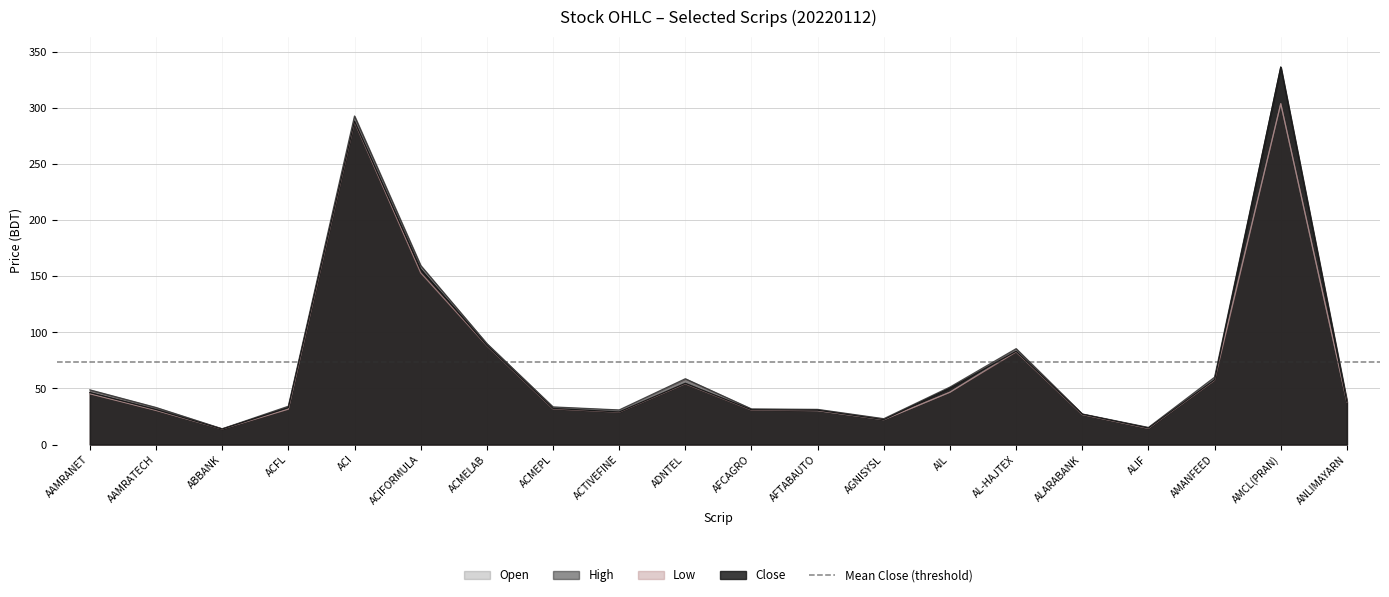

What is the label of the 5th point from the right?

ALARABANK